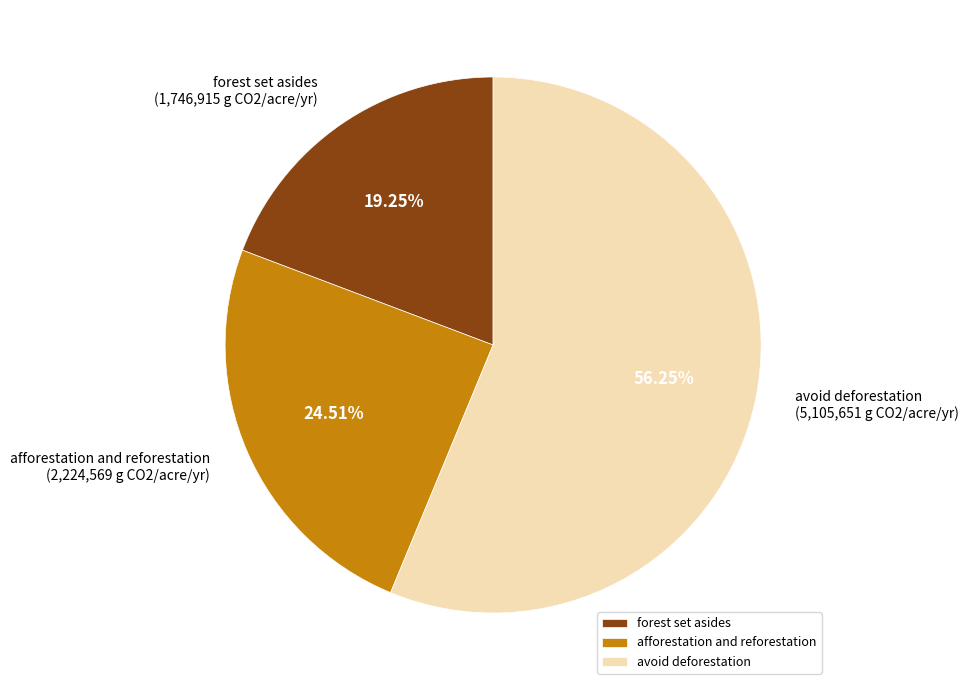

To the nearest percent, what portion does forest set asides represent?

19%